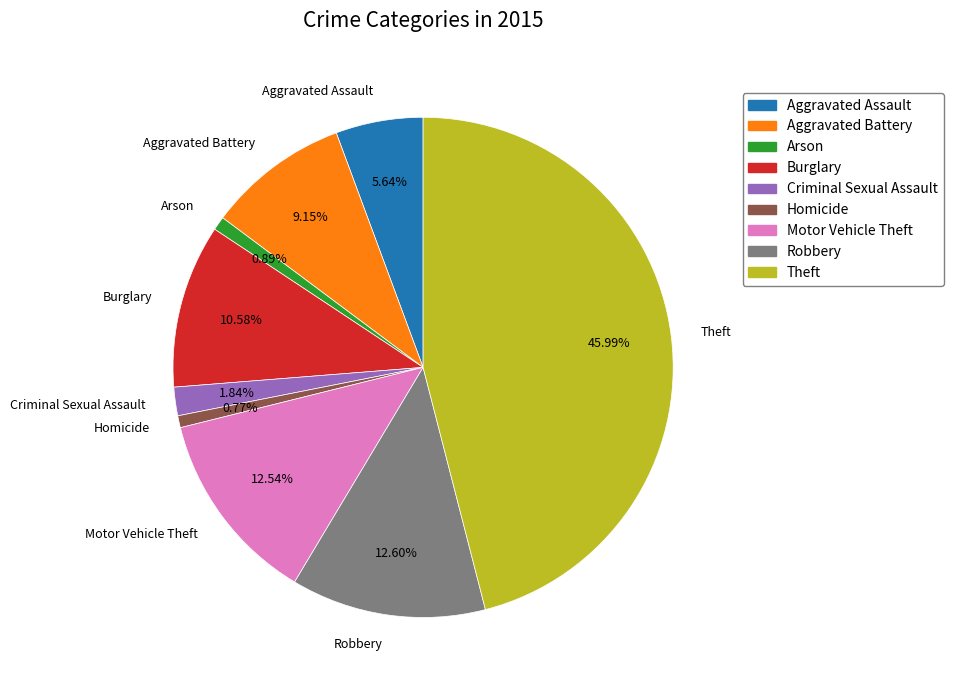

Count the number of slices in the pie.

9